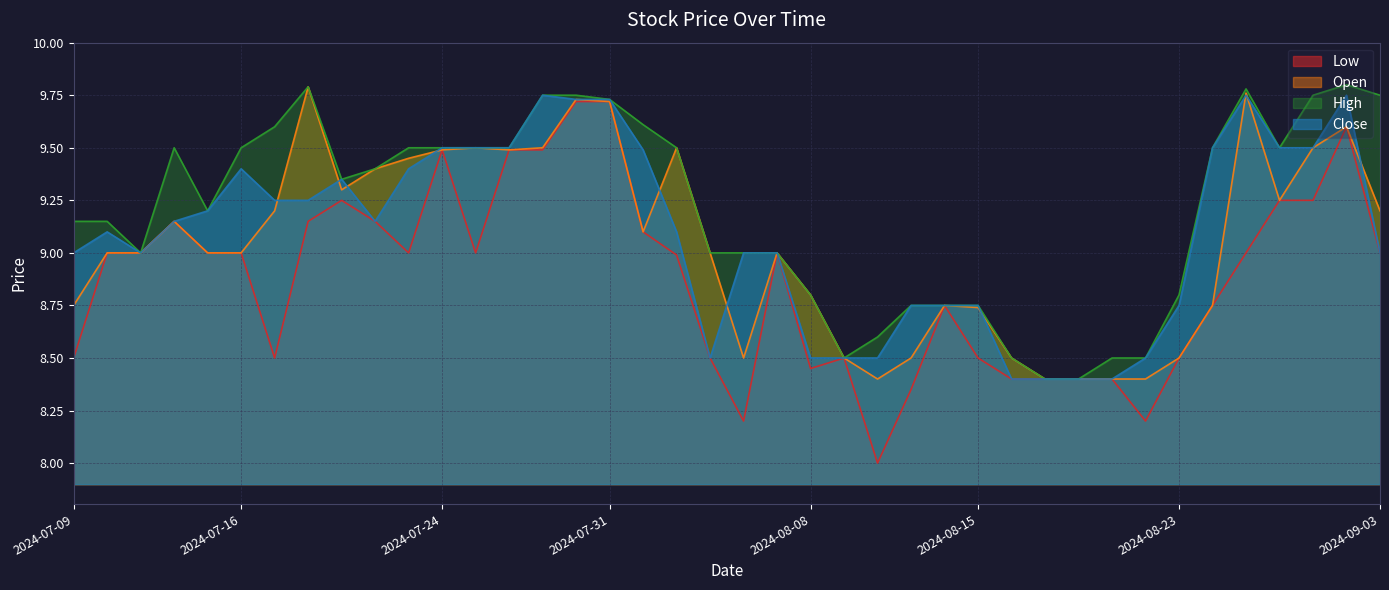

What is the total value across all series at 2024-08-05?

35.0